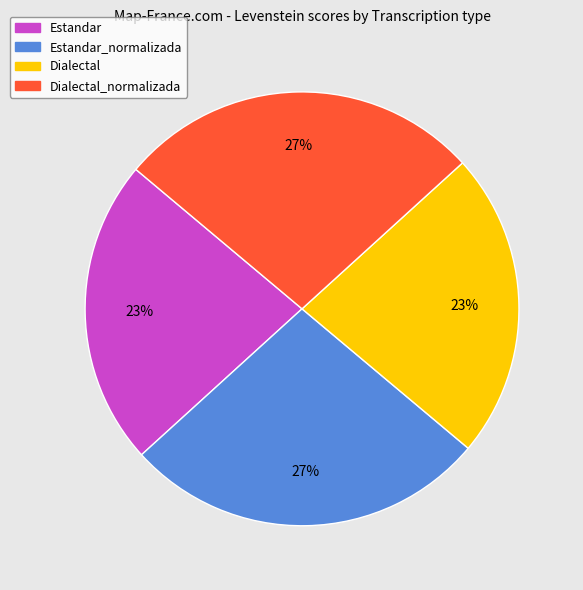

To the nearest percent, what is the average slice percentage?

25%